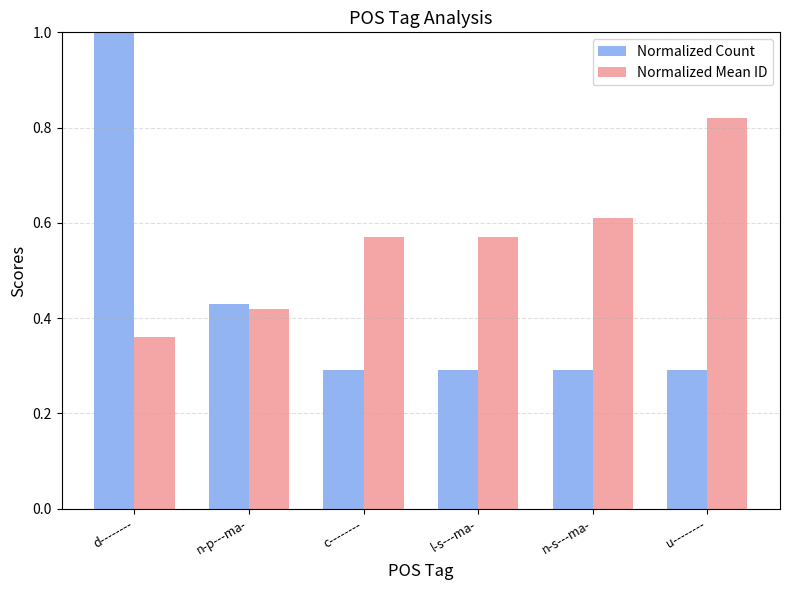

What is the sum of the Normalized Count values at d-------- and c--------?

1.3